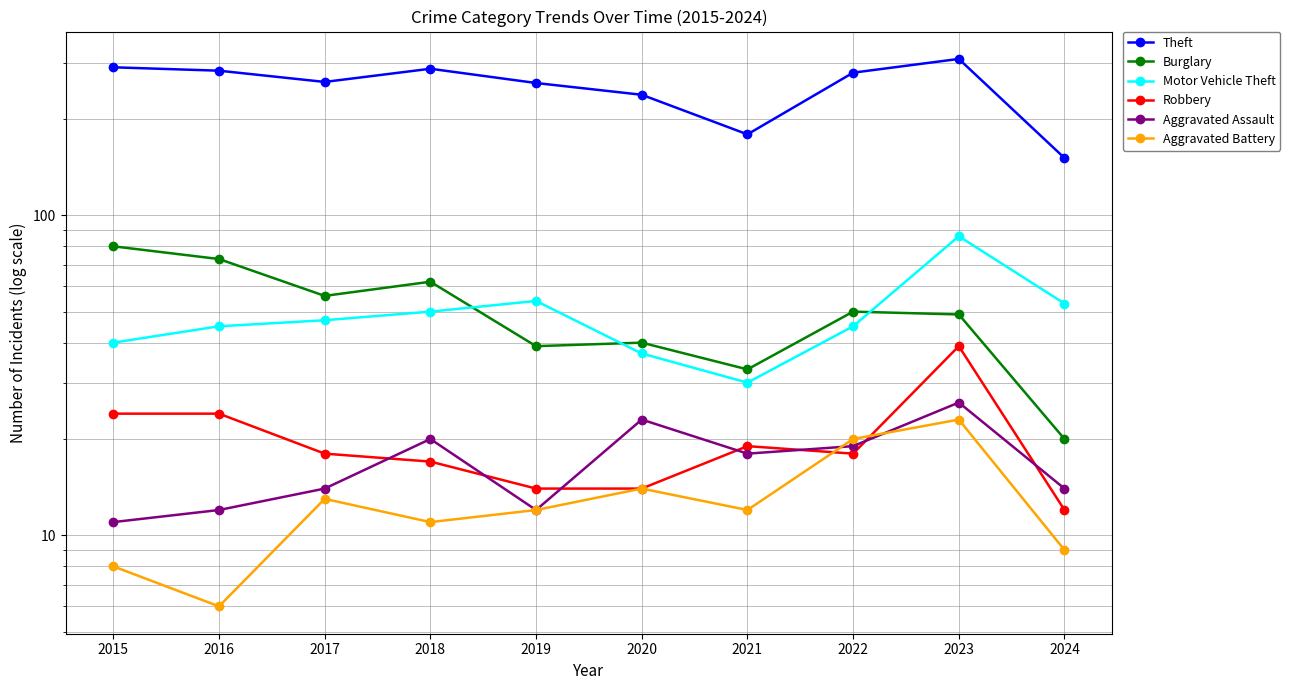

What is the average value of the Burglary series?

50